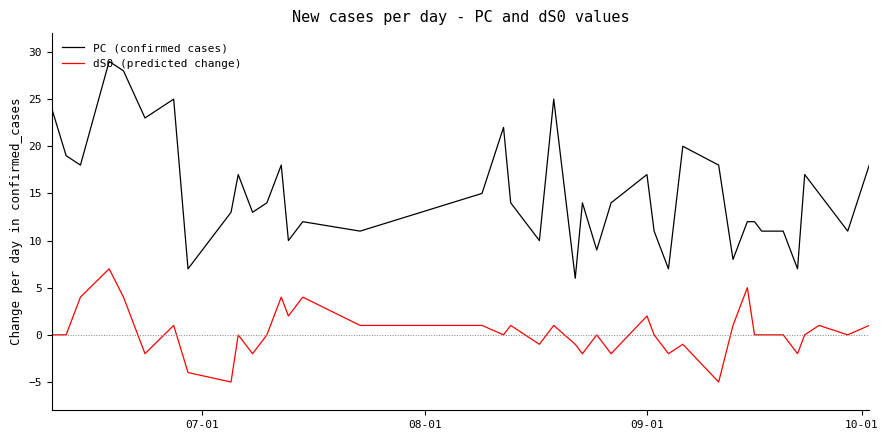

List the series in order of their overall mean, highest first.

PC (confirmed cases), dS0 (predicted change)